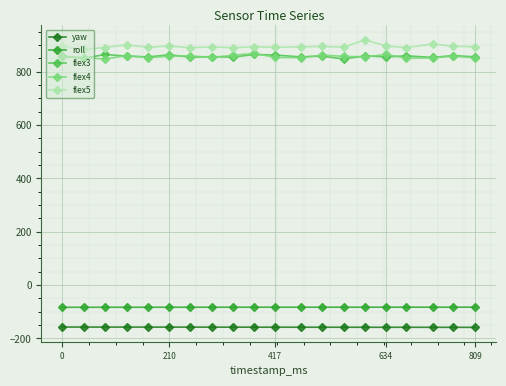

What is the difference between the maximum and second lowest values in the yaw series?

1.0